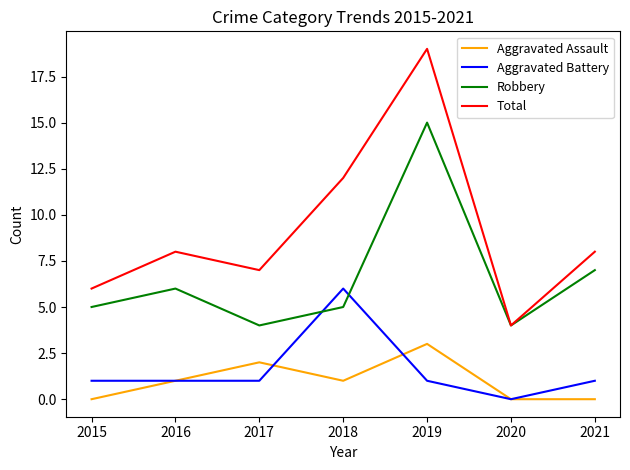

Rank the series at 2021 from highest to lowest value.

Total, Robbery, Aggravated Battery, Aggravated Assault